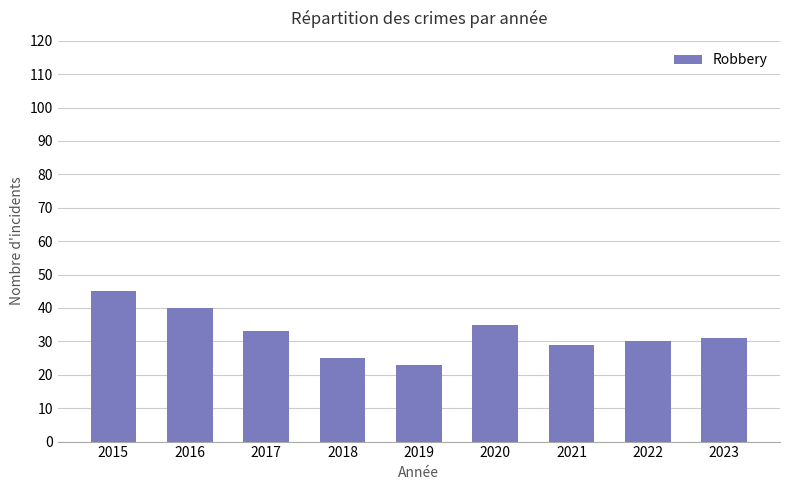

List the labels in order of value, smallest first.

2019, 2018, 2021, 2022, 2023, 2017, 2020, 2016, 2015